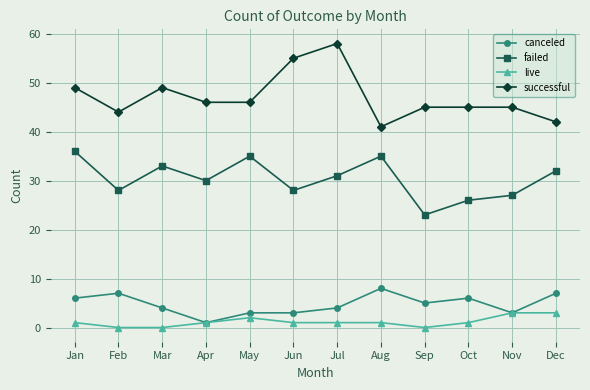

What is the difference between the maximum and minimum values in the successful series?

17